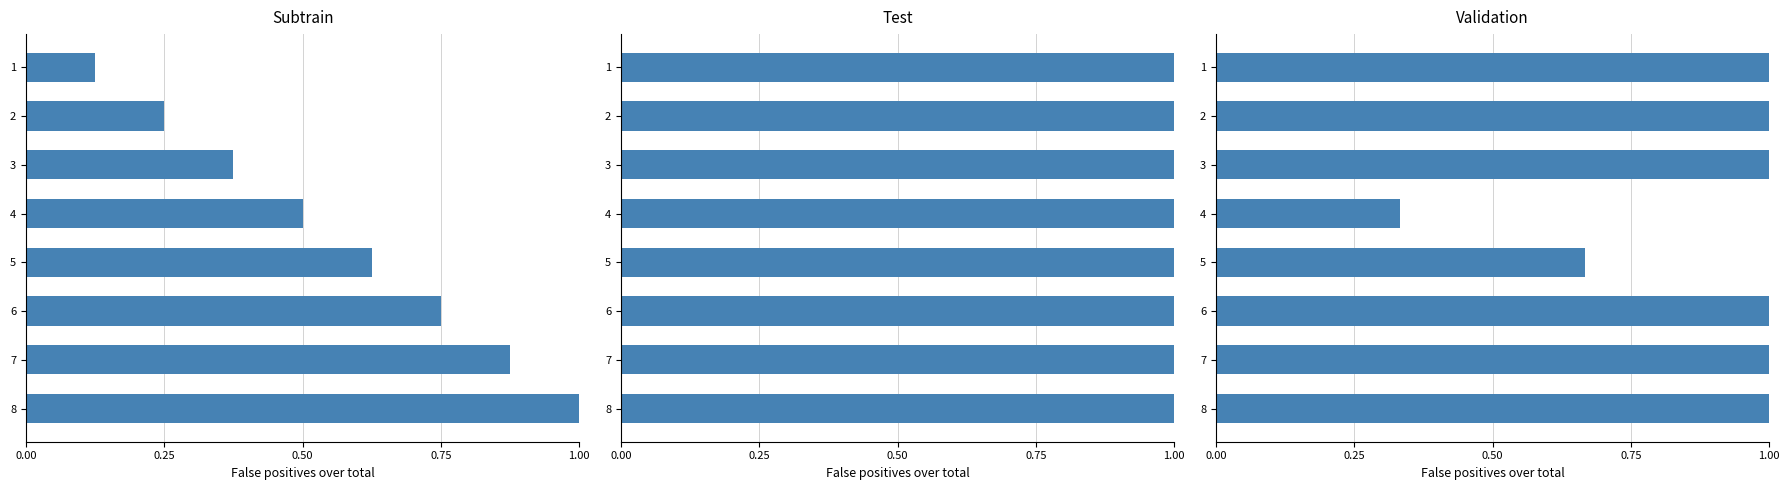

What are all the series names shown in the legend?

Subtrain, Test, Validation